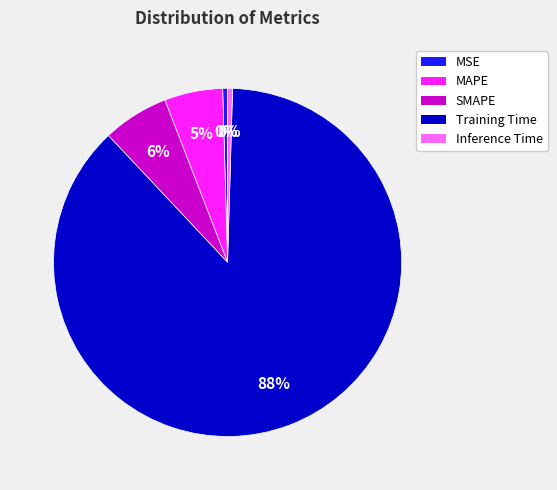

Which category accounts for the majority?

Training Time